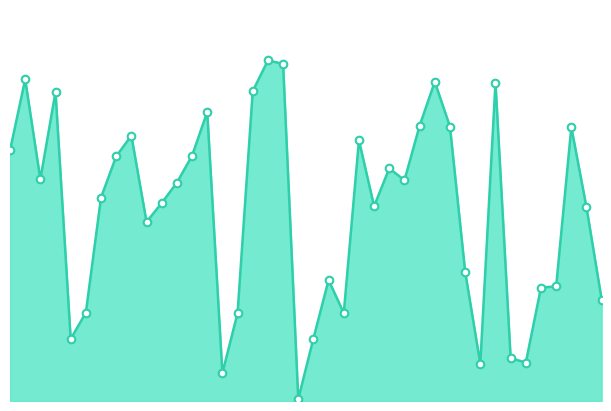

Is this an area chart (filled region under the line)?

Yes